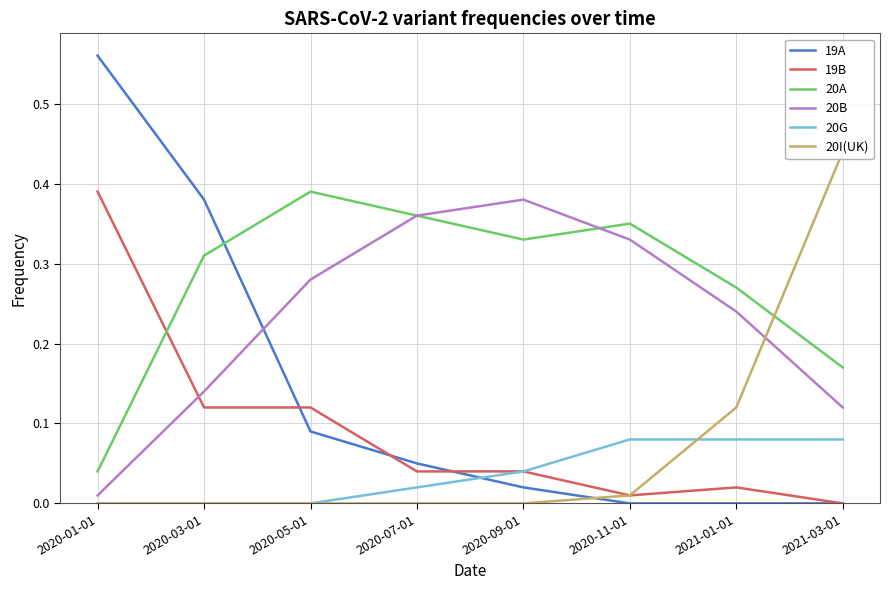

What is the average value of the 19A series?

0.1